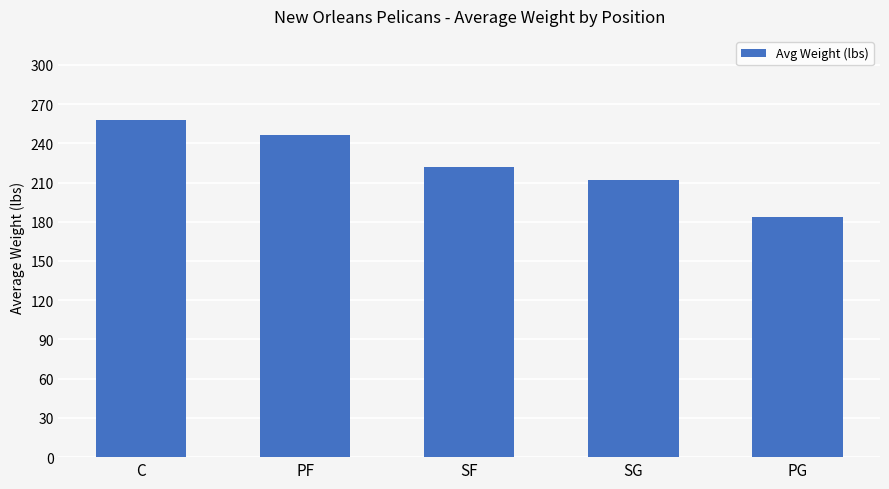

What is the difference between the second highest and minimum values?

63.2